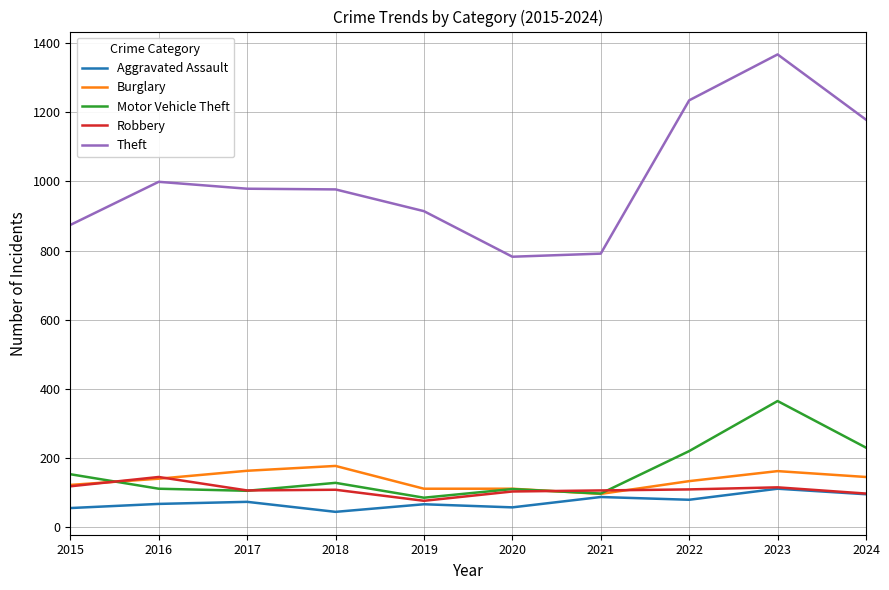

Which series has the largest total across all categories?

Theft